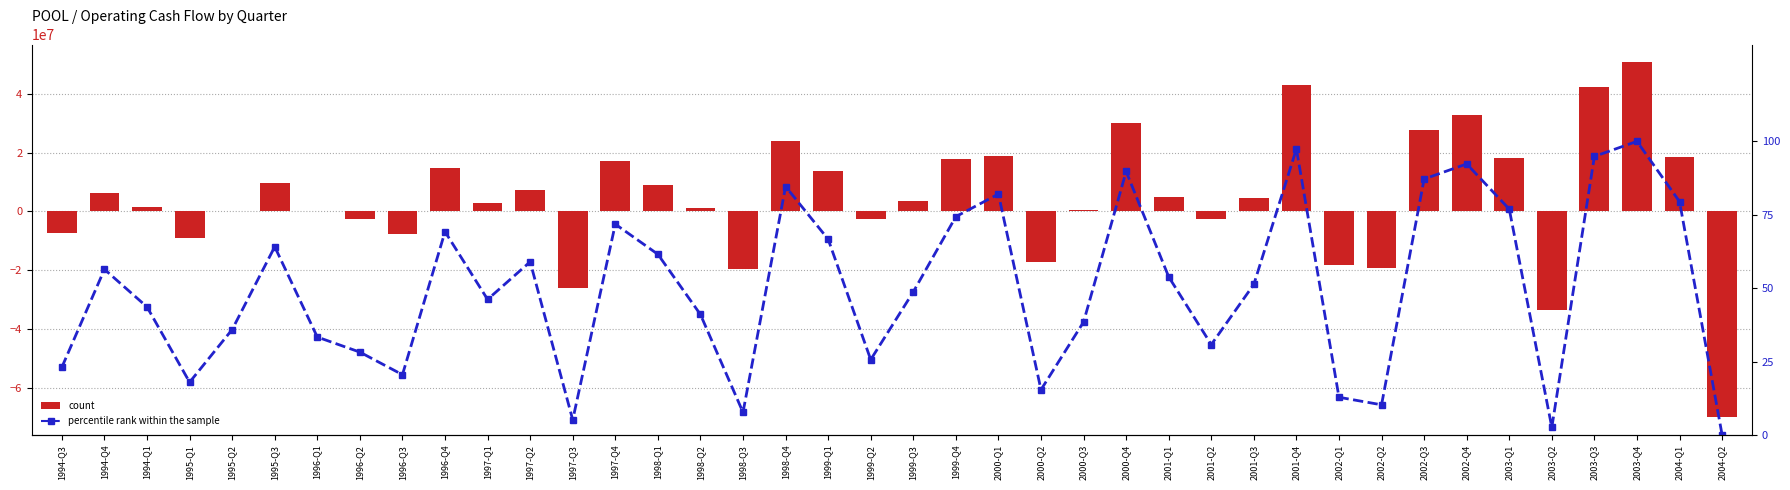

What is the sum of the percentile rank within the sample values at 2002-Q2 and 2002-Q4?

102.6